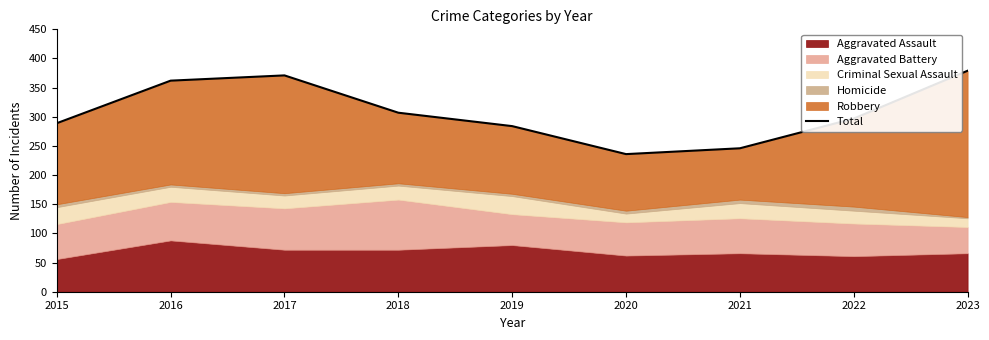

What is the difference between the maximum and minimum values?

143